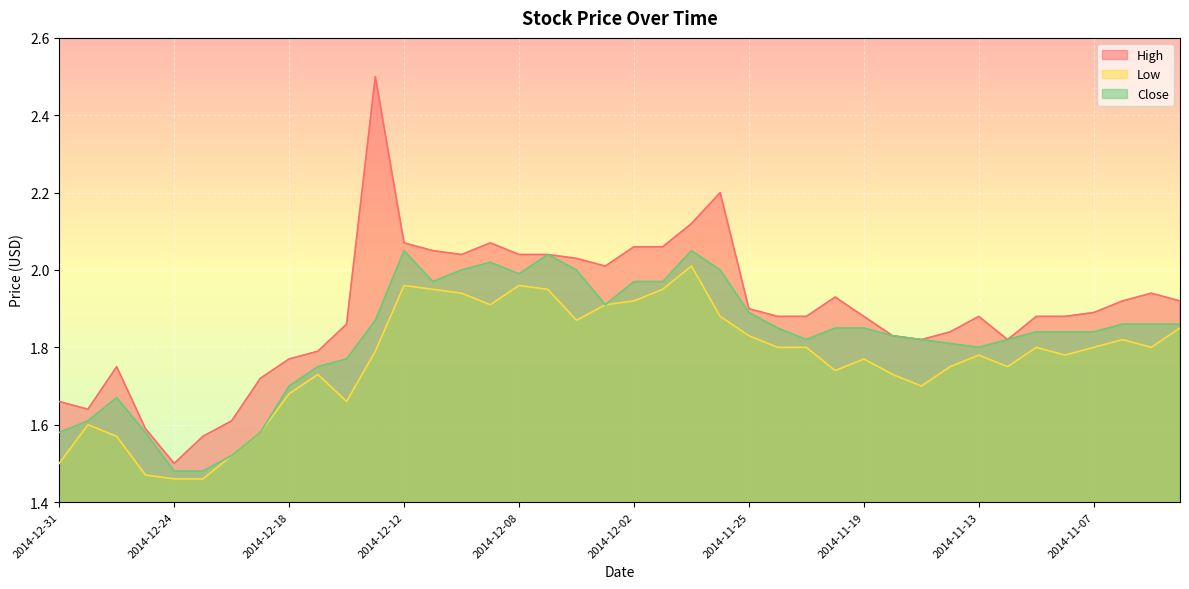

What is the sum of all High values?

75.8